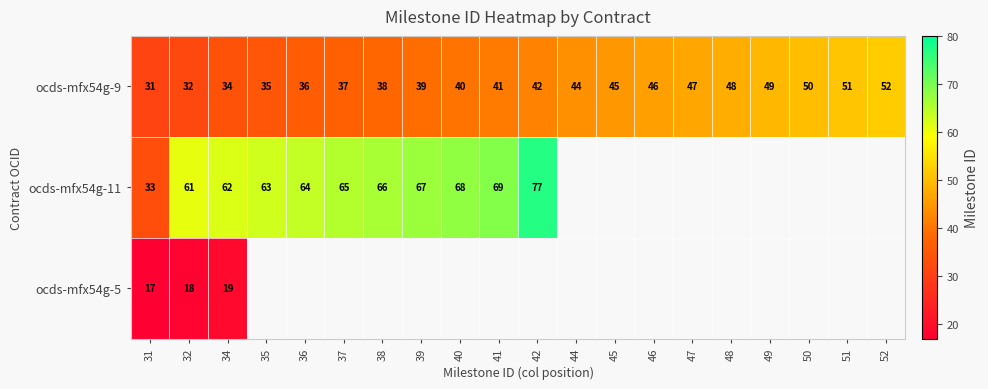

At which label is ocds-mfx54g-9 closest to 41?

41